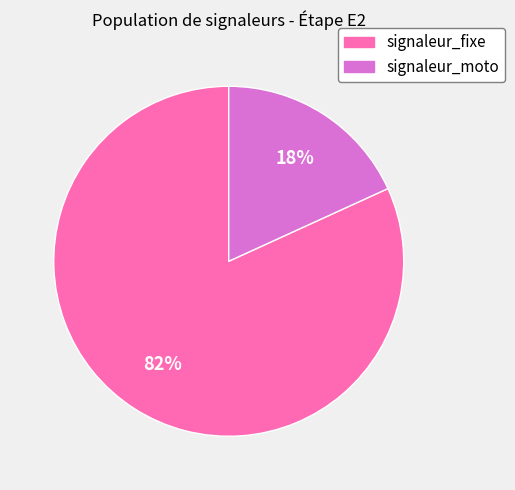

True or false: signaleur_moto accounts for 11% of the total.

False